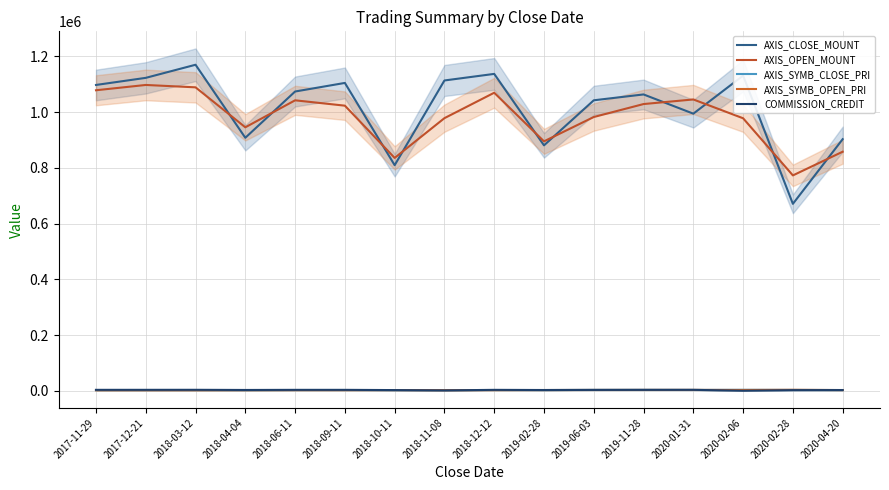

What is the difference between the maximum and minimum values in the AXIS_CLOSE_MOUNT series?

499000